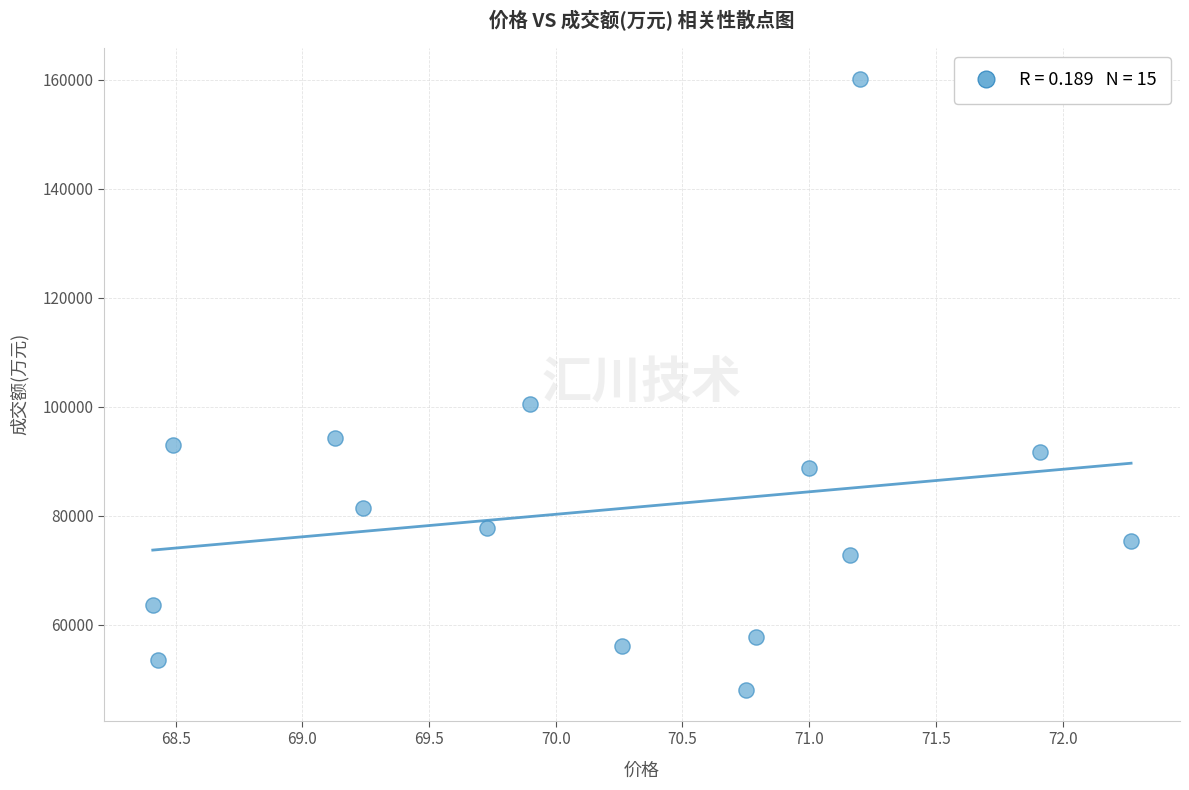

What Y value in the scatter plot is closest to 104104?

100461